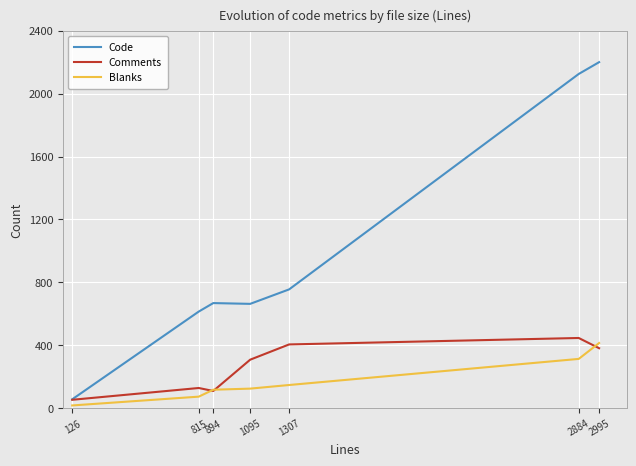

What are all the series names shown in the legend?

Code, Comments, Blanks